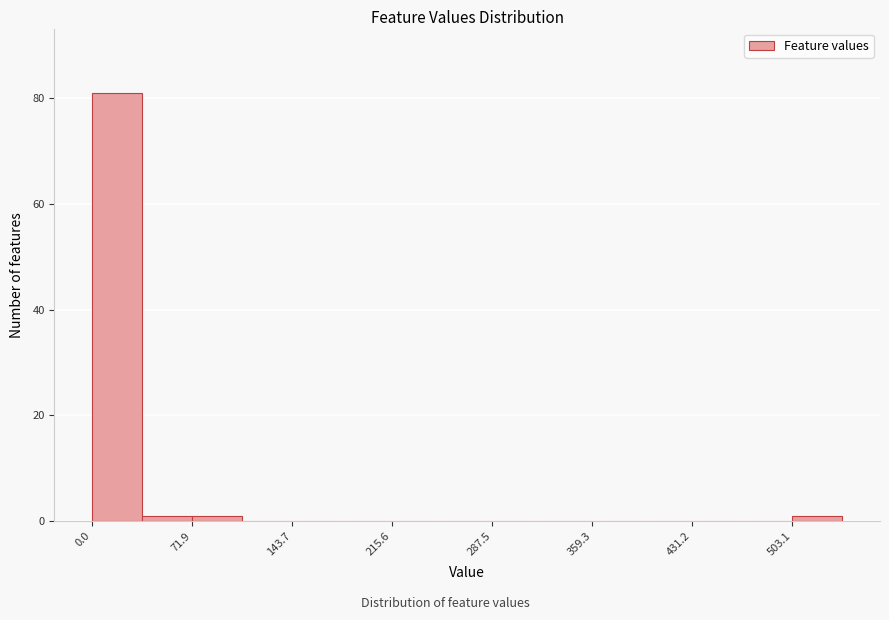

Around what value on the x-axis is the tallest bar? Give the approximate position of its centre, as read against the axis.

20